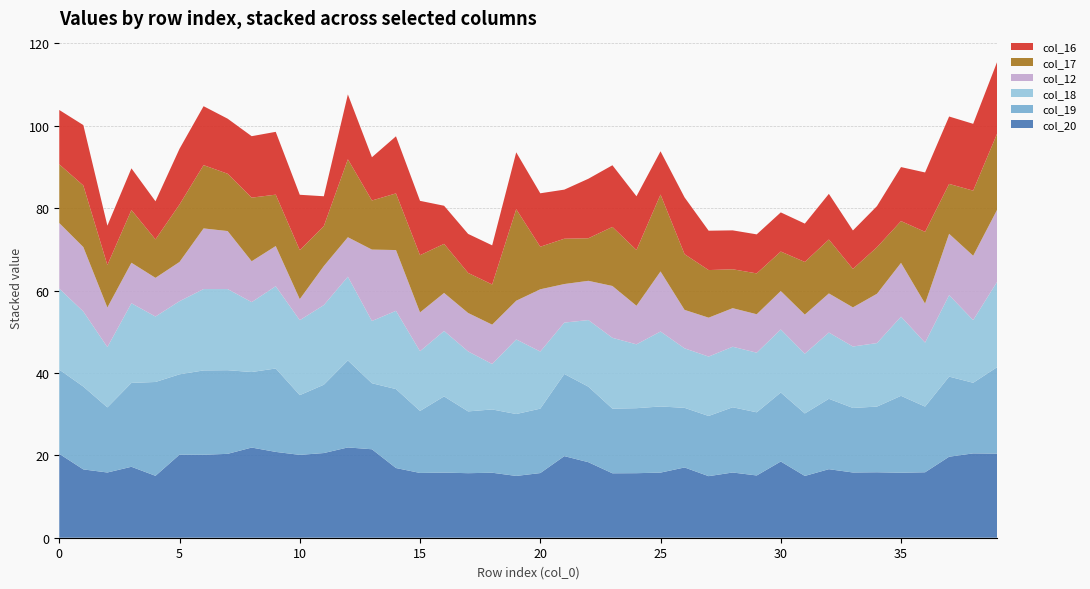

Reading left to right, transcribe all the data shown in this chart.

col_16: 0=13.2	1=14.7	2=9.6	3=10.1	4=9.2	5=13.5	6=14.3	7=13.4	8=14.9	9=15.2	10=13.4	11=7.2	12=15.8	13=10.5	14=13.9	15=13.2	16=9.2	17=9.5	18=9.5	19=13.8	20=13.0	21=11.9	22=14.4	23=15.0	24=13.1	25=10.5	26=13.8	27=9.6	28=9.4	29=9.5	30=9.5	31=9.3	32=11.1	33=9.3	34=10.0	35=13.1	36=14.4	37=16.4	38=16.2	39=17.4
col_17: 0=14.2	1=14.9	2=10.3	3=12.8	4=9.3	5=13.9	6=15.4	7=13.9	8=15.4	9=12.5	10=11.9	11=9.7	12=18.9	13=11.9	14=13.8	15=13.9	16=11.9	17=9.7	18=9.8	19=22.2	20=10.3	21=11.0	22=10.3	23=14.3	24=13.5	25=18.7	26=13.5	27=11.6	28=9.4	29=9.9	30=9.6	31=12.8	32=13.1	33=9.3	34=11.3	35=10.1	36=17.4	37=12.1	38=15.8	39=18.5
col_12: 0=15.9	1=15.6	2=9.6	3=9.8	4=9.4	5=9.5	6=14.7	7=14.1	8=9.9	9=9.8	10=5.1	11=9.5	12=9.6	13=17.3	14=14.8	15=9.4	16=9.2	17=9.3	18=9.6	19=9.4	20=15.1	21=9.4	22=9.5	23=12.6	24=9.4	25=14.6	26=9.3	27=9.4	28=9.4	29=9.3	30=9.3	31=9.5	32=9.5	33=9.5	34=12.0	35=13.1	36=9.5	37=14.9	38=15.6	39=17.5
col_18: 0=19.7	1=18.2	2=14.6	3=19.3	4=15.9	5=17.8	6=19.8	7=19.7	8=17.0	9=20.0	10=18.2	11=19.3	12=20.3	13=15.1	14=19.0	15=14.5	16=15.9	17=14.6	18=11.0	19=18.1	20=13.9	21=12.5	22=16.2	23=17.2	24=15.5	25=18.2	26=14.4	27=14.4	28=14.7	29=14.5	30=15.3	31=14.5	32=16.1	33=14.9	34=15.4	35=19.2	36=15.5	37=19.8	38=15.2	39=20.8
col_19: 0=20.4	1=20.1	2=15.8	3=20.4	4=22.8	5=19.5	6=20.5	7=20.3	8=18.3	9=20.2	10=14.5	11=16.6	12=21.1	13=16.0	14=19.2	15=15.1	16=18.5	17=15.0	18=15.4	19=15.0	20=15.6	21=19.9	22=18.3	23=15.7	24=15.8	25=16.1	26=14.5	27=14.6	28=15.8	29=15.3	30=16.8	31=15.2	32=17.1	33=15.7	34=15.9	35=18.7	36=15.9	37=19.4	38=17.1	39=21.0
col_20: 0=20.4	1=16.6	2=15.8	3=17.2	4=15.0	5=20.2	6=20.1	7=20.4	8=21.9	9=20.8	10=20.1	11=20.6	12=21.9	13=21.5	14=16.9	15=15.7	16=15.8	17=15.7	18=15.8	19=15.0	20=15.7	21=19.8	22=18.3	23=15.6	24=15.7	25=15.8	26=17.1	27=14.9	28=15.8	29=15.1	30=18.5	31=15.0	32=16.6	33=15.8	34=15.9	35=15.8	36=15.9	37=19.7	38=20.5	39=20.4